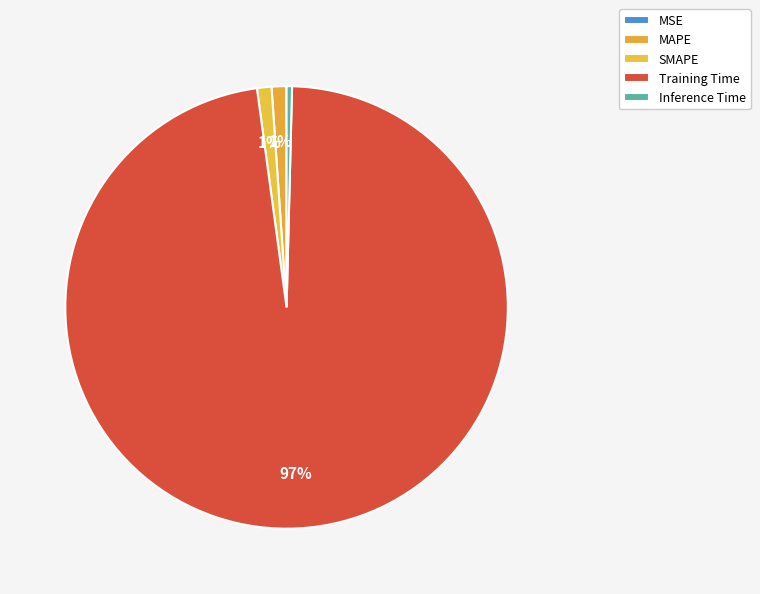

What percentage is the MAPE slice, to the nearest percent?

1%